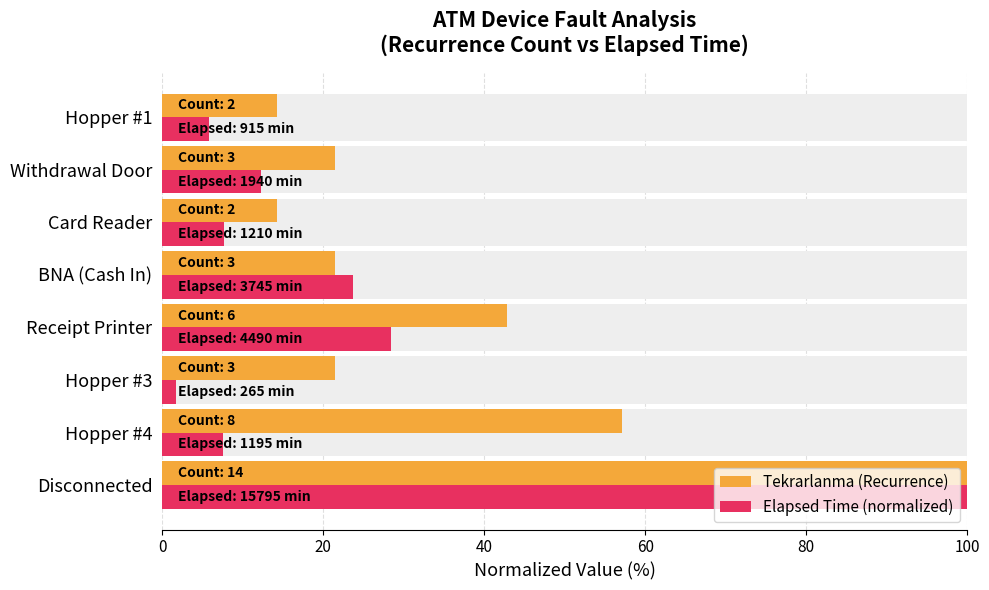

Is the value of Tekrarlanma (Recurrence) at Hopper #4 greater than the value of Elapsed Time (normalized) at Hopper #4?

Yes